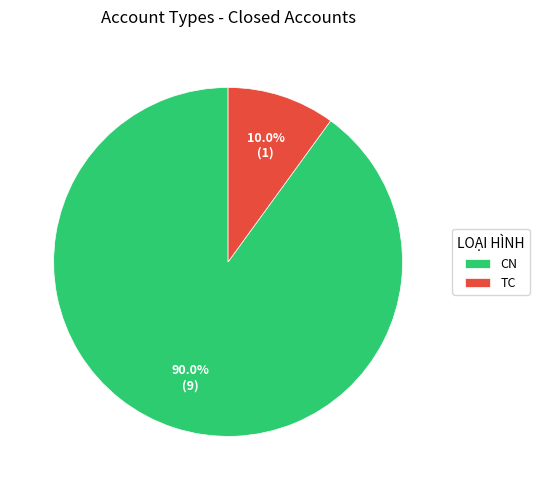

Which slice is the largest?

CN